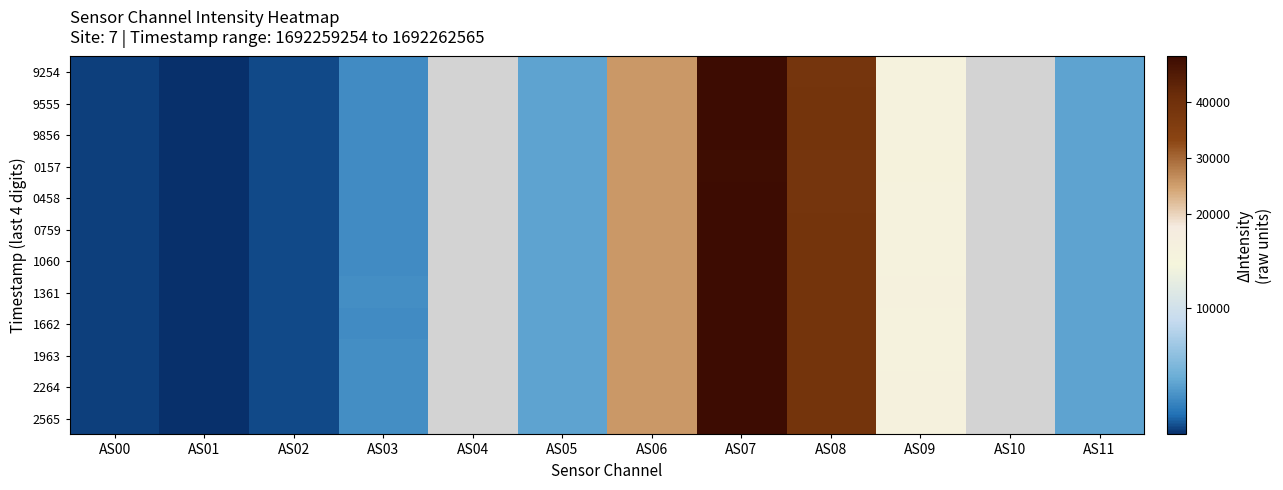

At how many categories does at least one series exceed 18004?

3